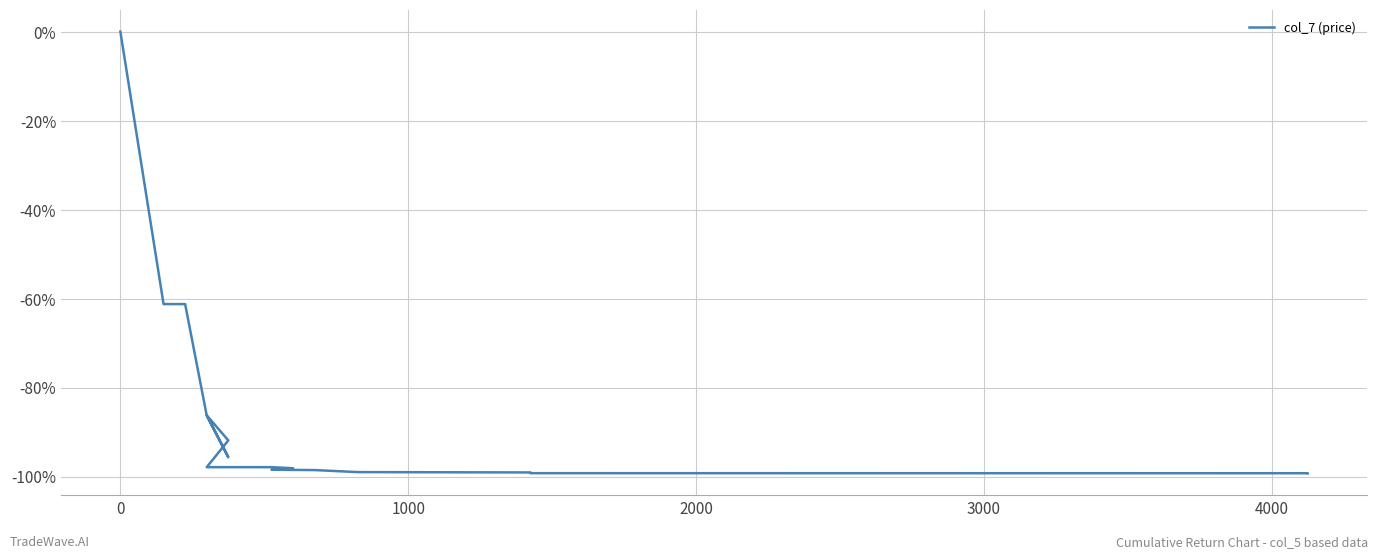

What is the average value?

-88.3